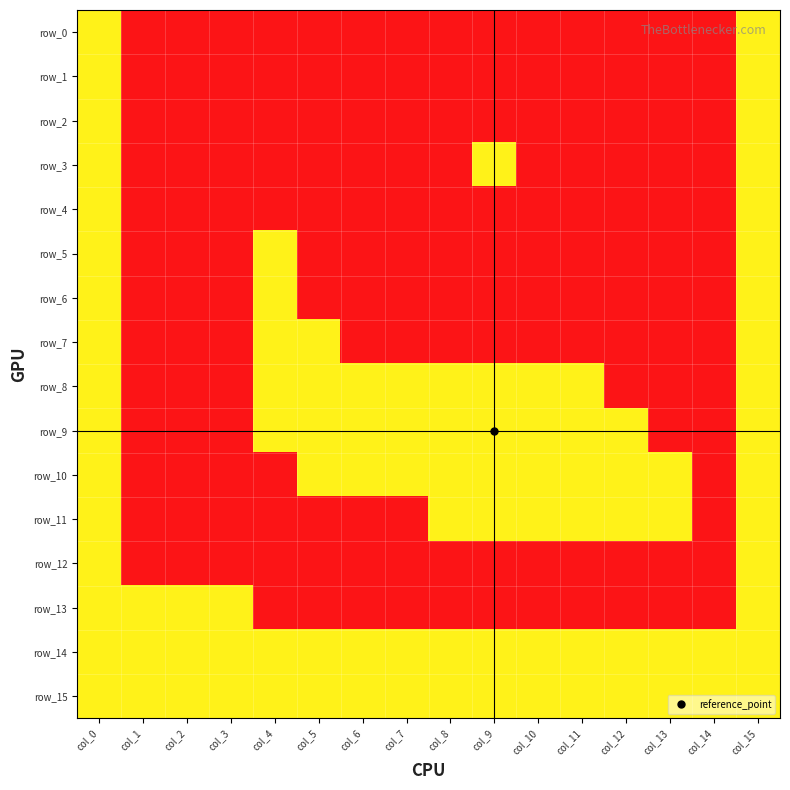

True or false: row_14 has a value of 1 at col_12.

False